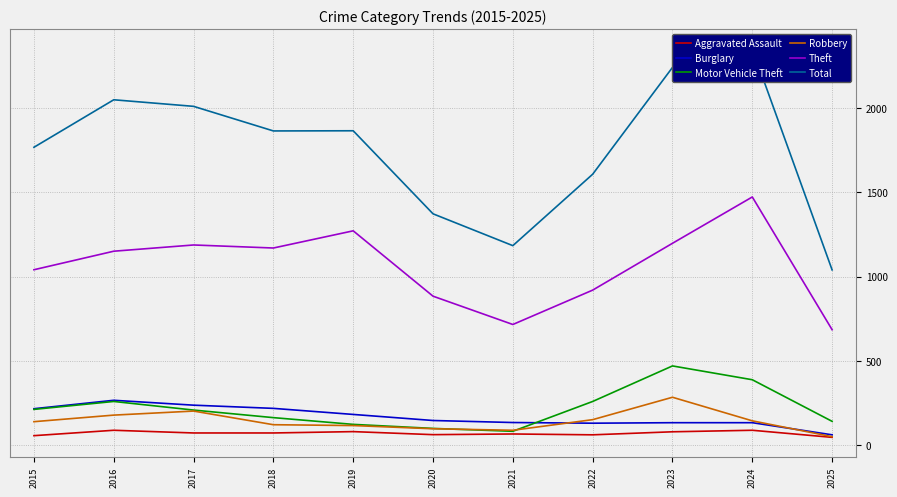

Reading right to left, transcribe all the data shown in this chart.

Aggravated Assault: 46	88	79	61	66	62	80	72	72	88	56
Burglary: 61	133	133	130	134	146	182	218	237	266	216
Motor Vehicle Theft: 141	388	470	259	82	99	123	163	208	259	212
Robbery: 50	144	284	151	88	97	116	121	202	178	139
Theft: 685	1473	1198	920	716	884	1272	1170	1188	1151	1041
Total: 1040	2353	2242	1608	1184	1373	1866	1865	2011	2050	1768